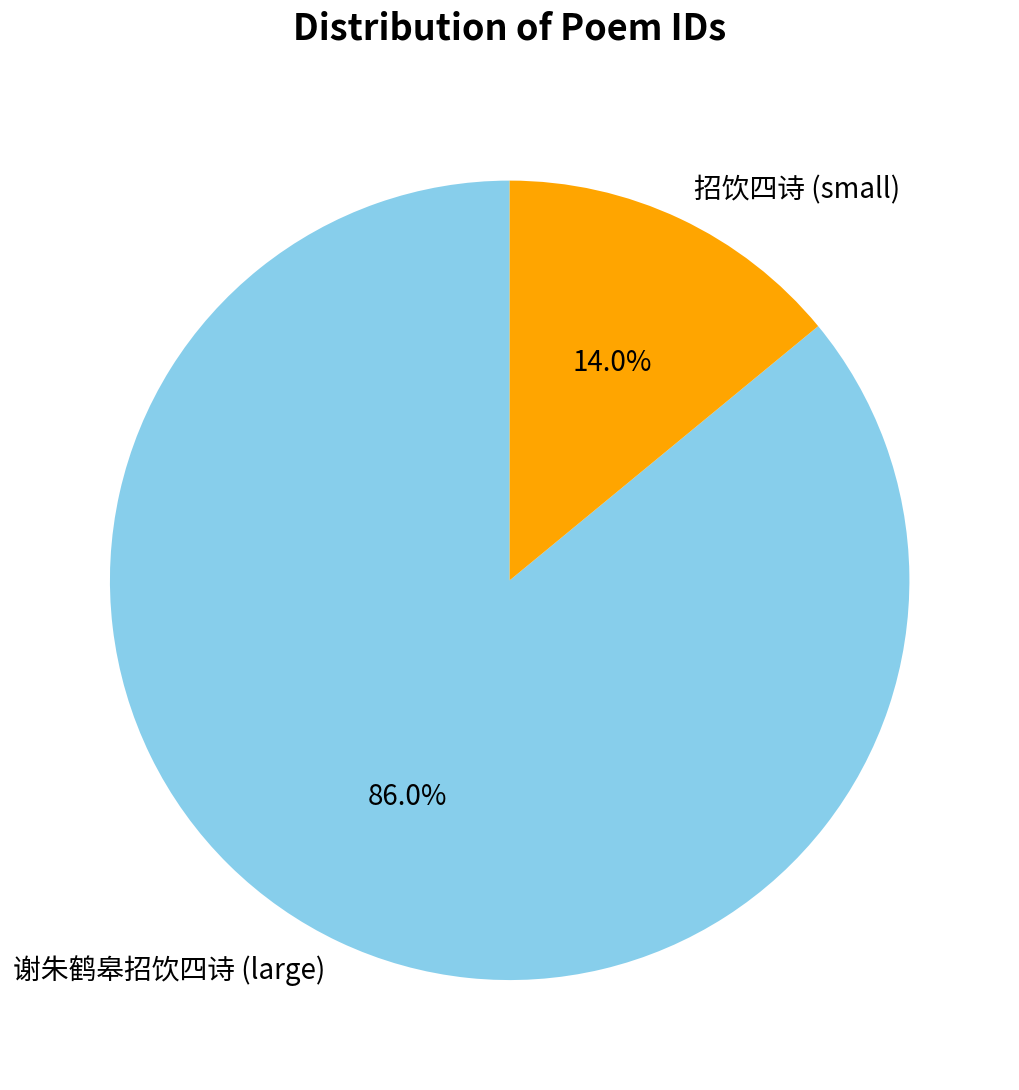

To the nearest percent, what is the average slice percentage?

50%